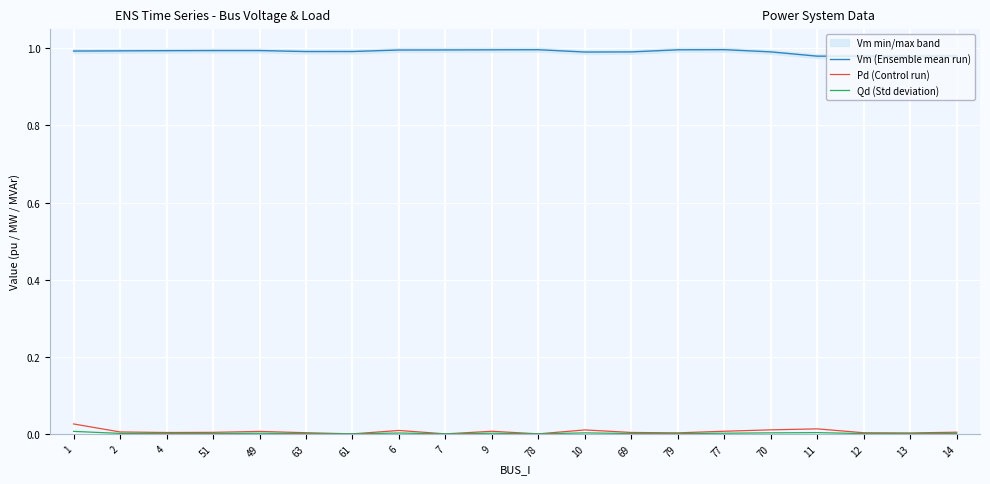

True or false: Qd (Std deviation) has more than 1 interior local peaks.

True